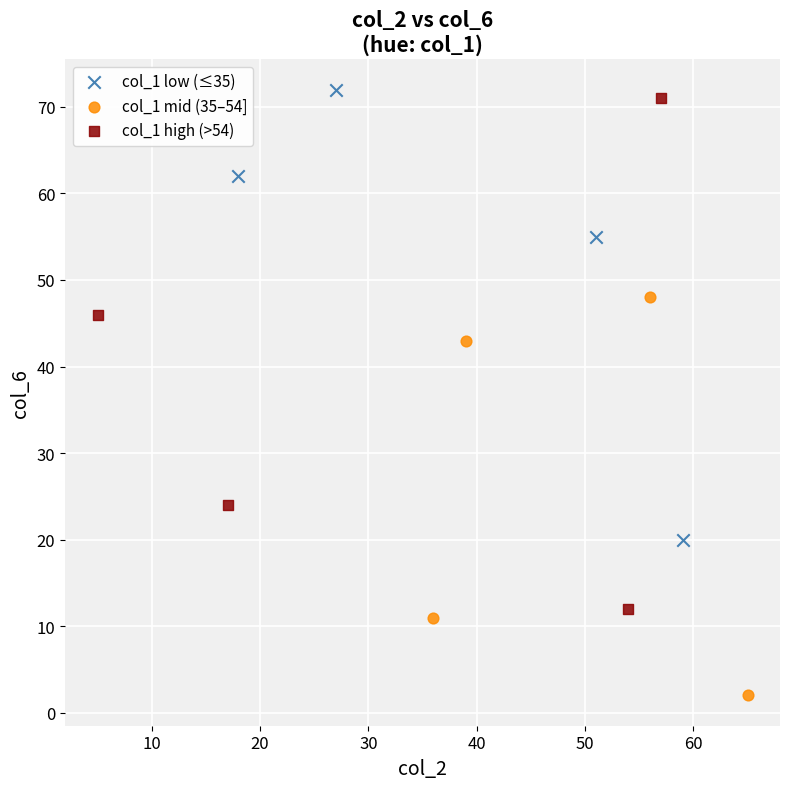

Which series reaches the minimum Y coordinate?

col_1 mid (35–54]